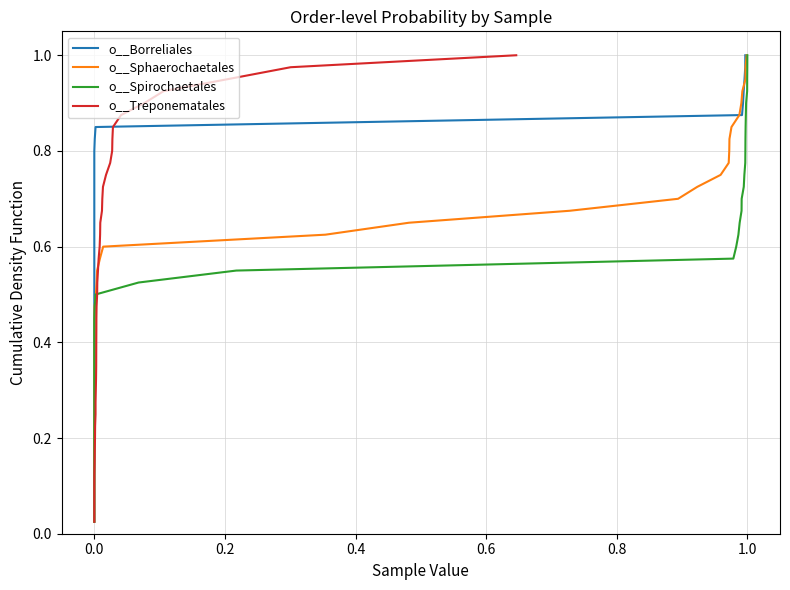

True or false: o__Treponematales has more than 2 interior local peaks.

False